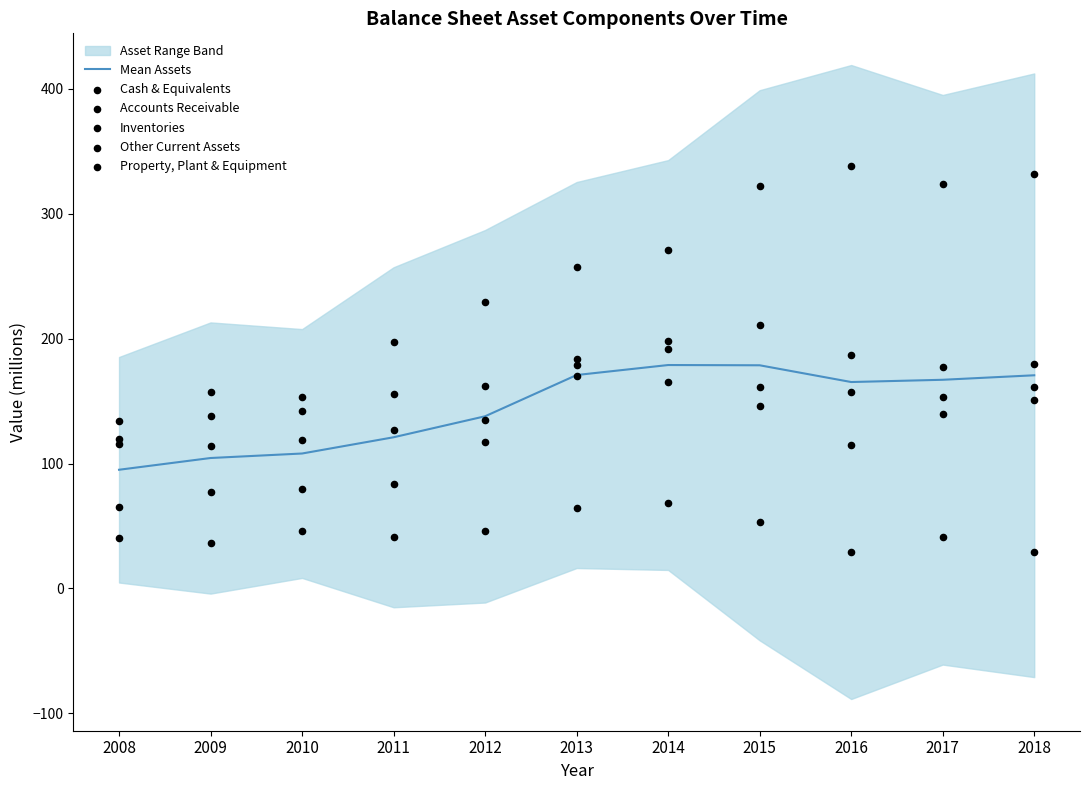

What is the total value across all series at 2016?

991.2